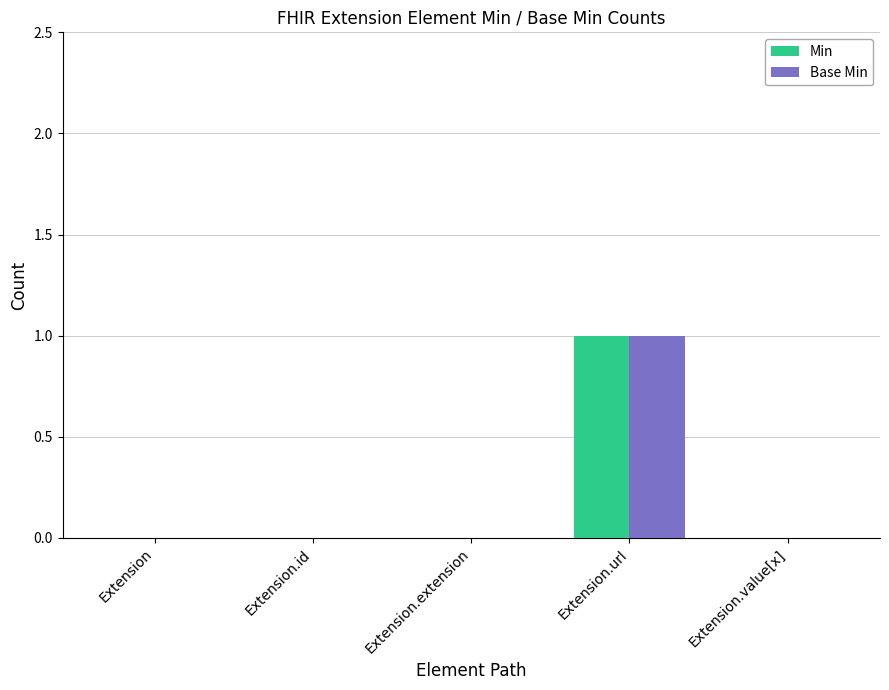

How many categories are shown in the chart?

5